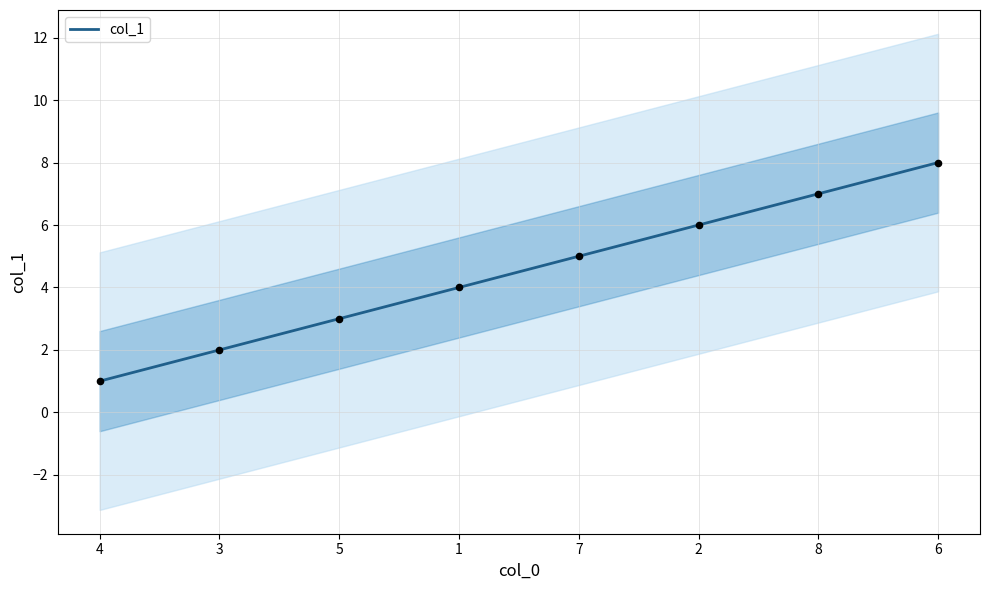

What is the change in value from 3 to 1?

+2